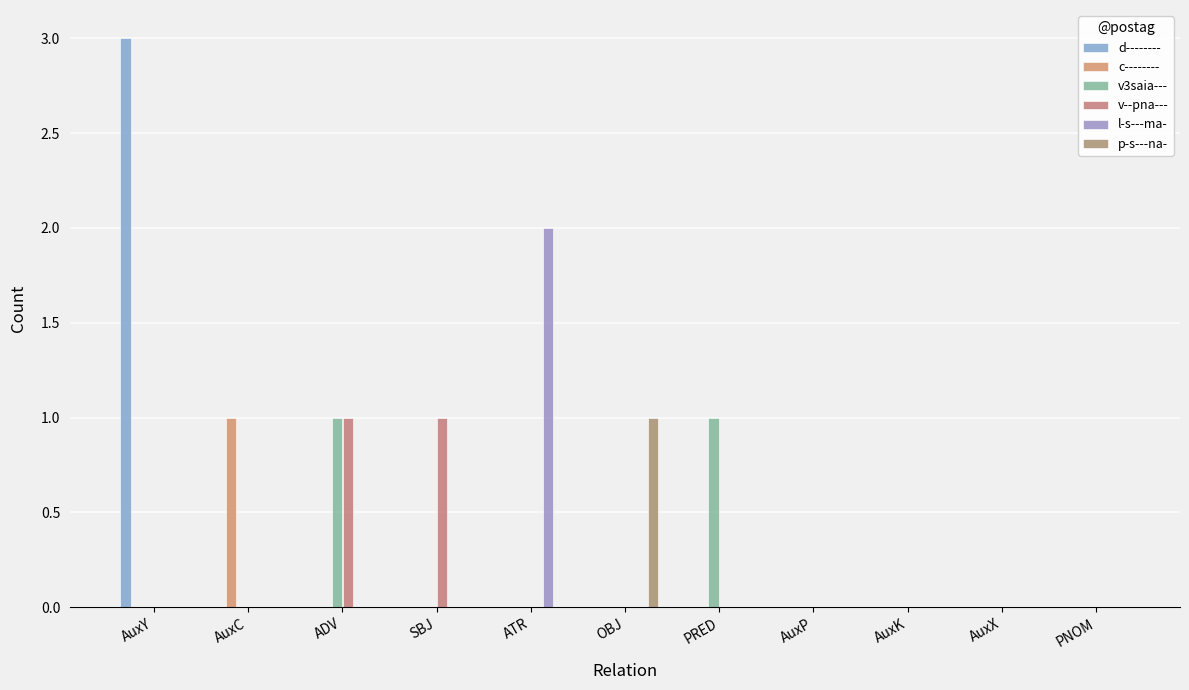

The value of d-------- at AuxK is 0. True or false?

True